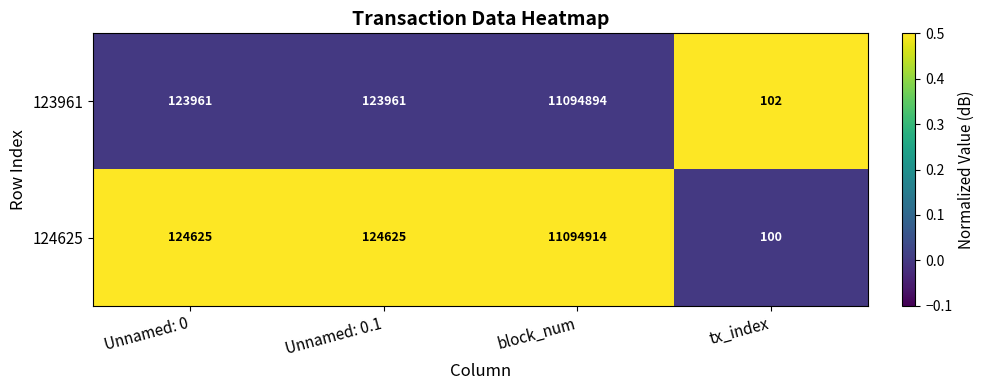

Which series has the largest total across all categories?

124625